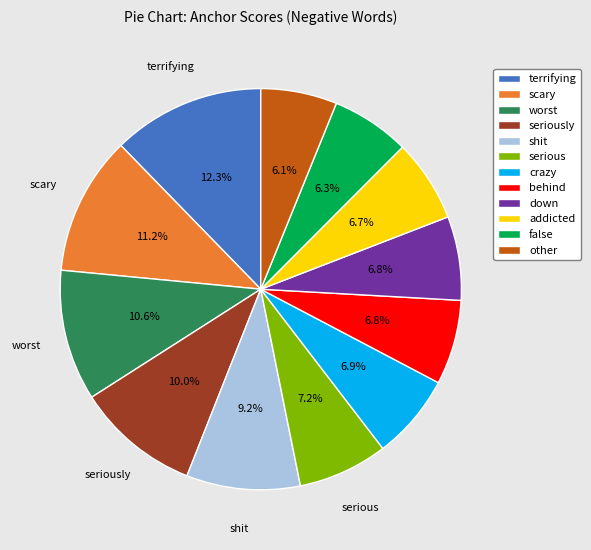

Is there any slice that represents more than half of the pie?

No